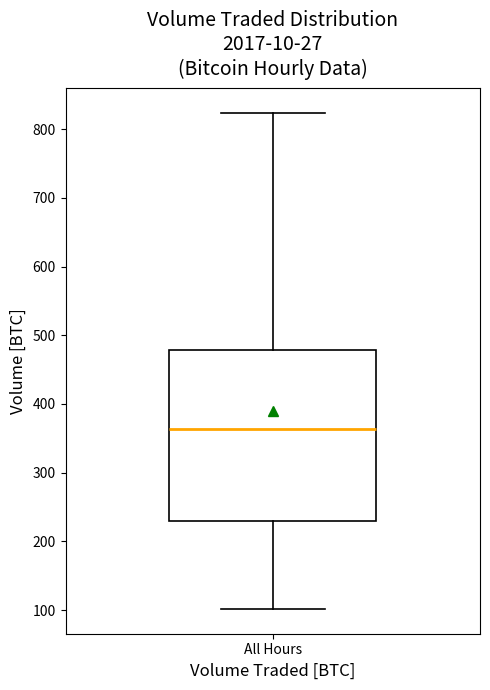

Where is the upper edge of the box for All Hours on the y-axis? The values are not printed on the chart, so give them approximately, as read against the axis.

480